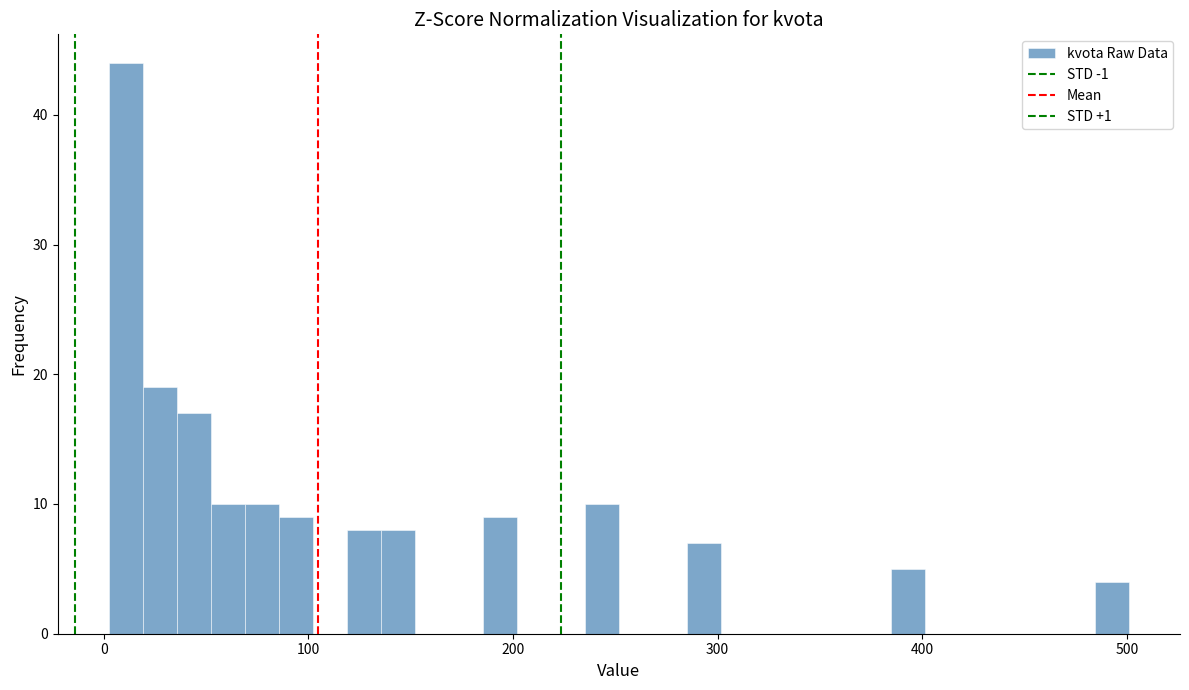

Around what value on the x-axis is the tallest bar? Give the approximate position of its centre, as read against the axis.

10